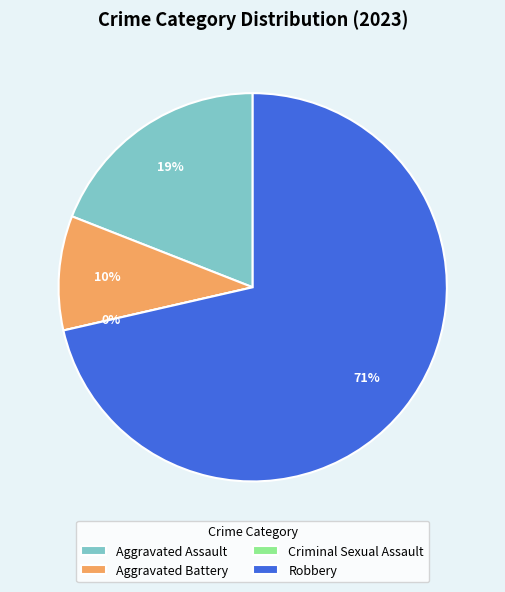

The Robbery slice represents 65% of the pie. True or false?

False